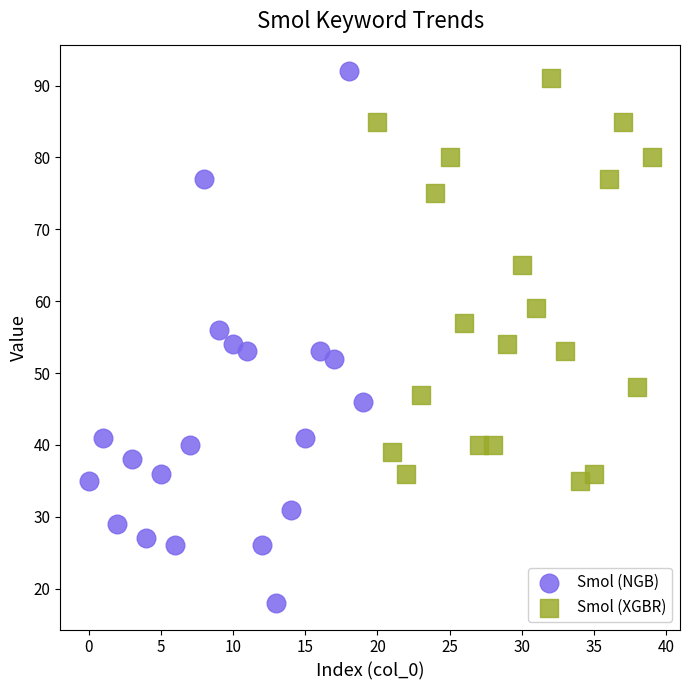

What are all the series names shown in the legend?

Smol (NGB), Smol (XGBR)